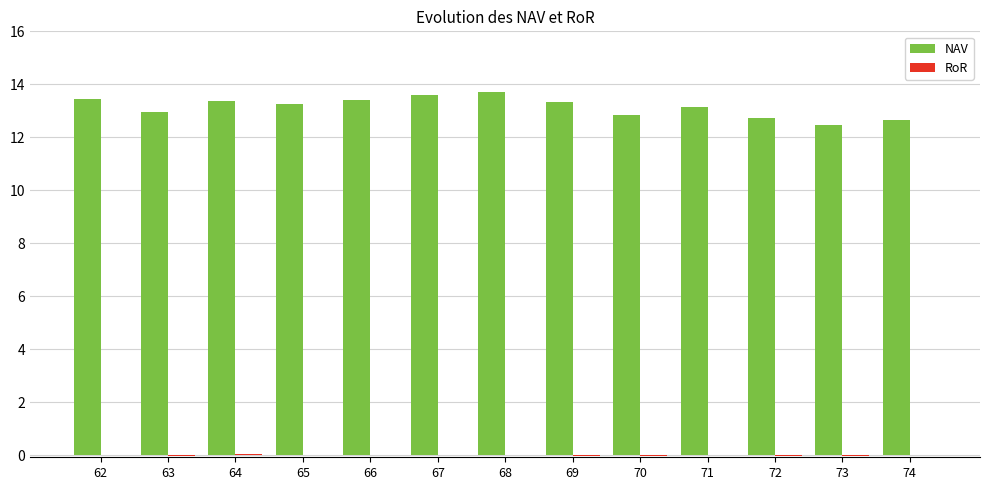

At which label does NAV first exceed 13?

62